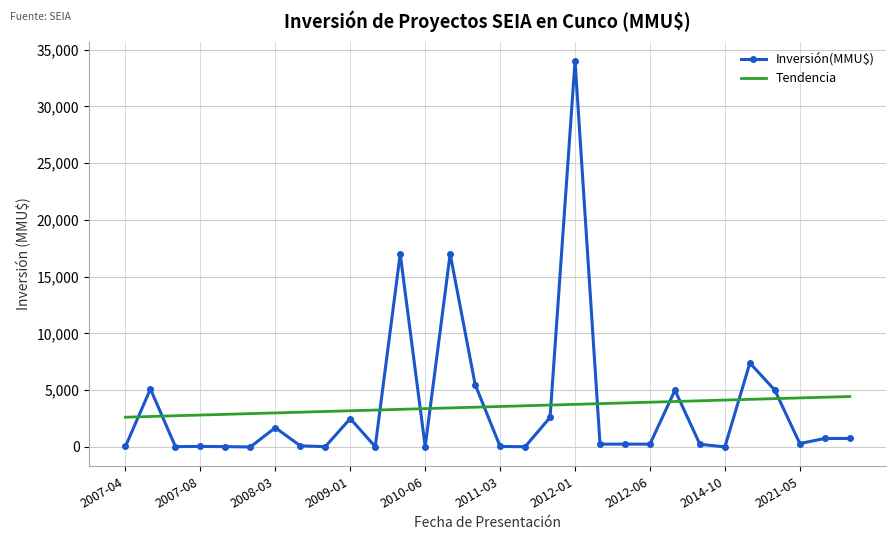

What are all the series names shown in the legend?

Inversión(MMU$), Tendencia